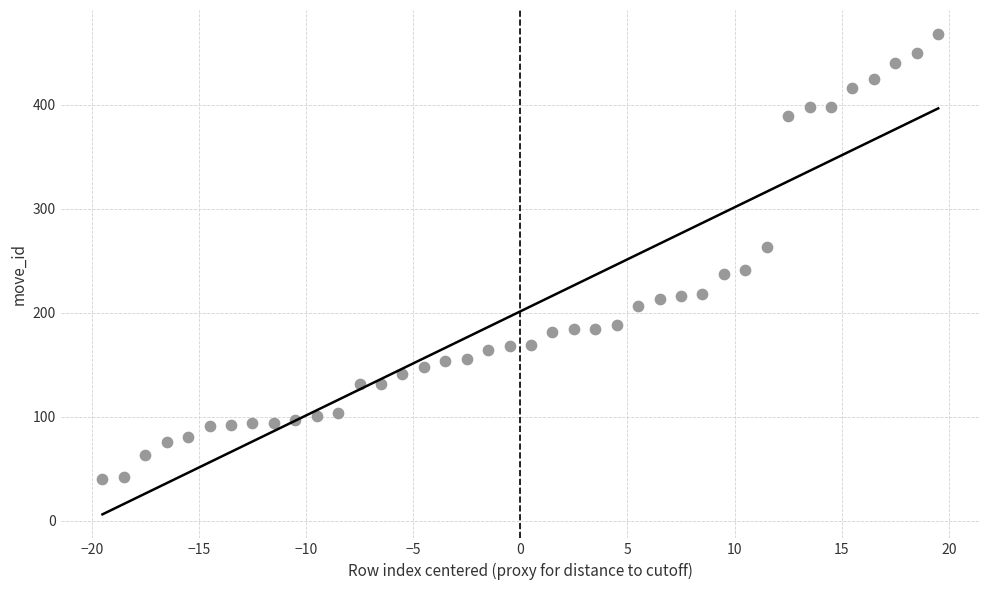

What is the range of Y values (max minus min)?

428